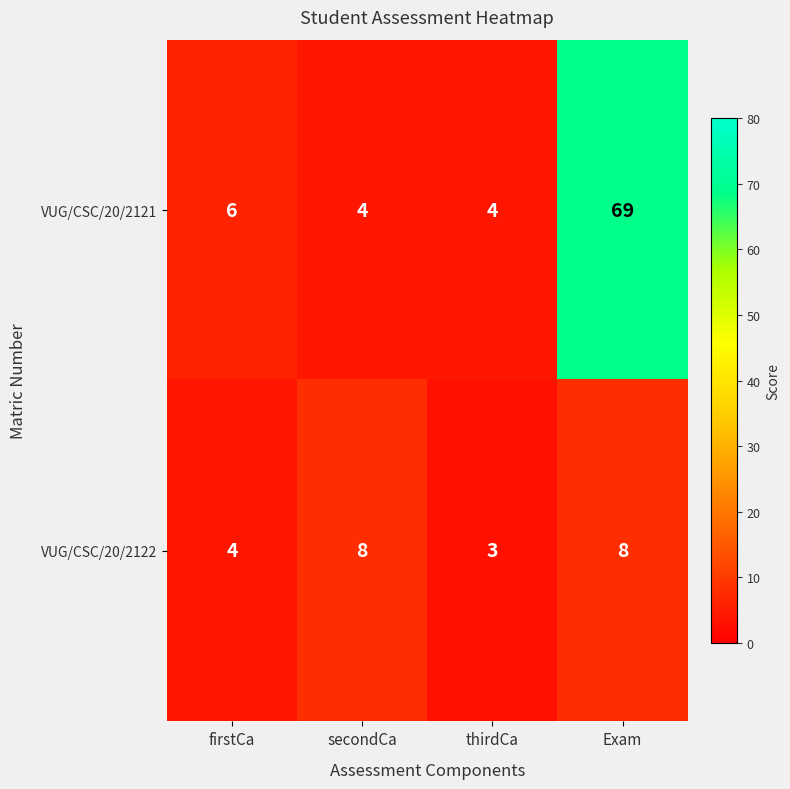

Read the VUG/CSC/20/2122 value at Exam.

8